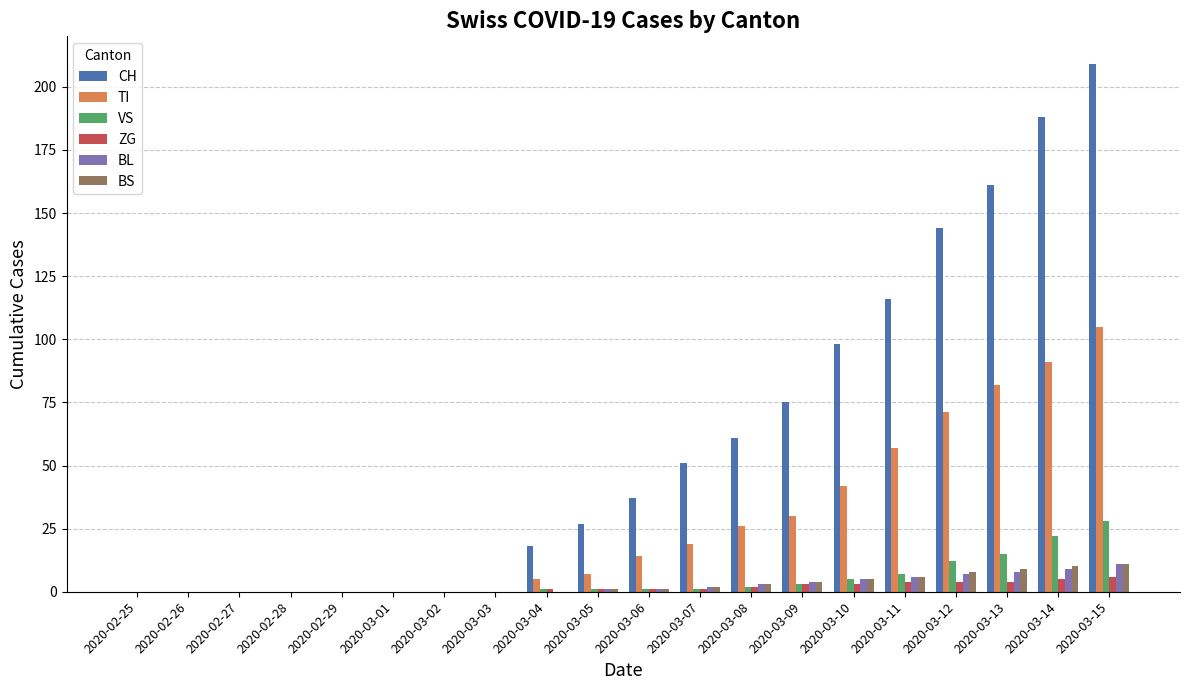

Which series has the largest range (max minus min)?

CH